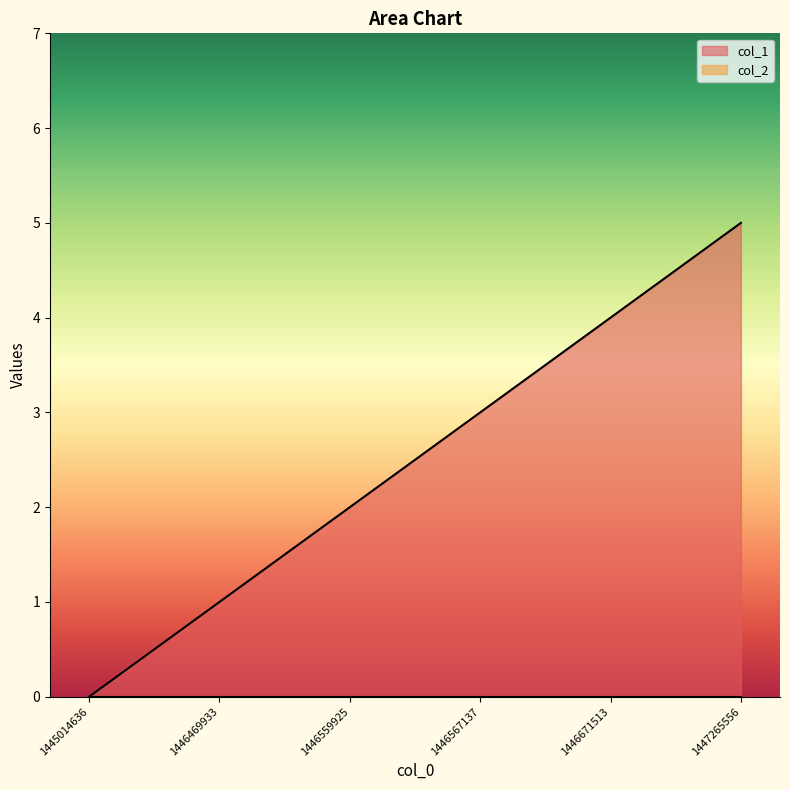

Count the values in the range 1 to 4.

4